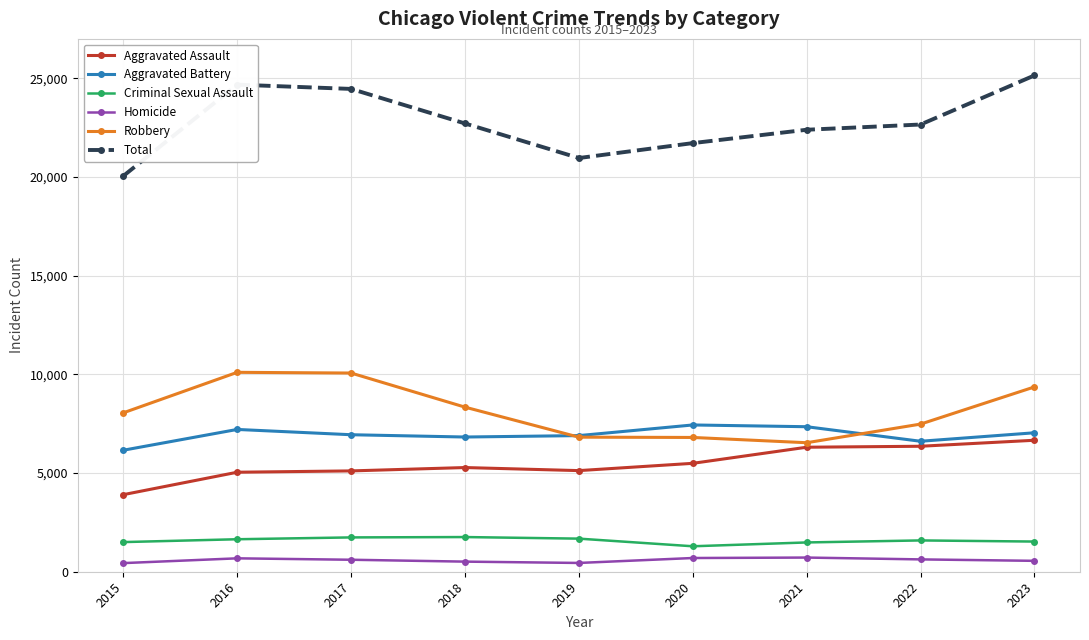

The value of Aggravated Battery at 2017 is 6942. True or false?

True